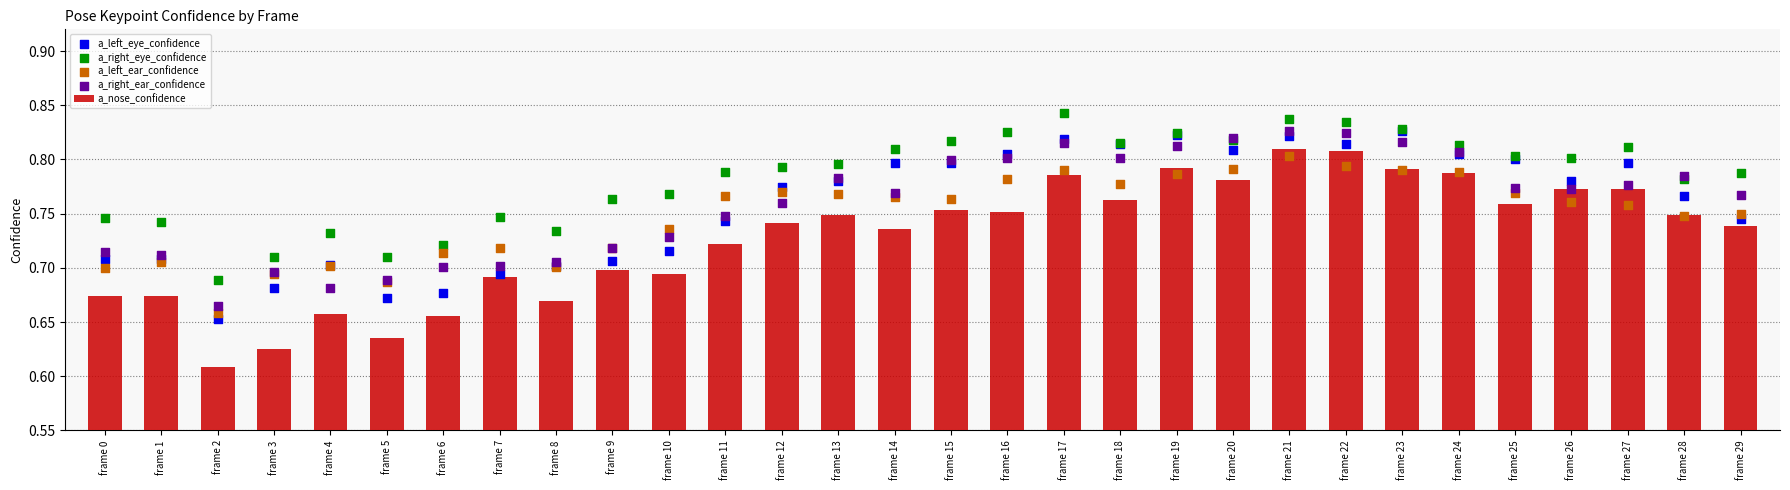

At how many categories does at least one series exceed 0?

30